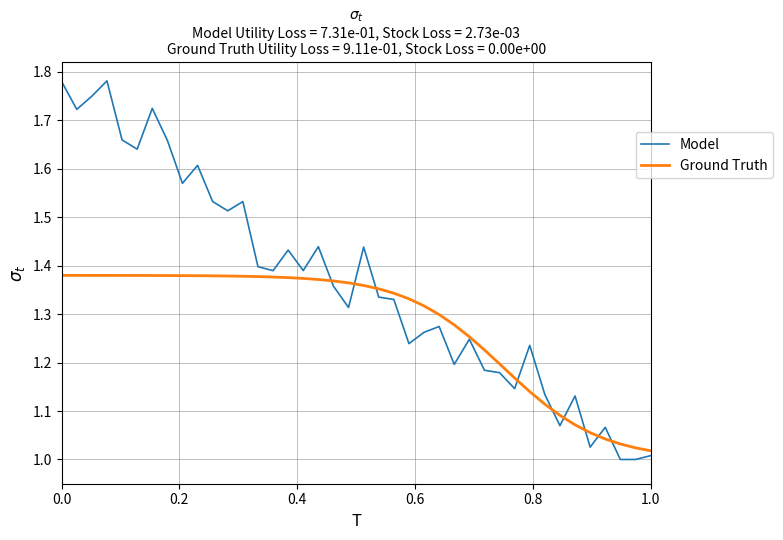

Rank the series by their average value, from highest to lowest.

Model, Ground Truth